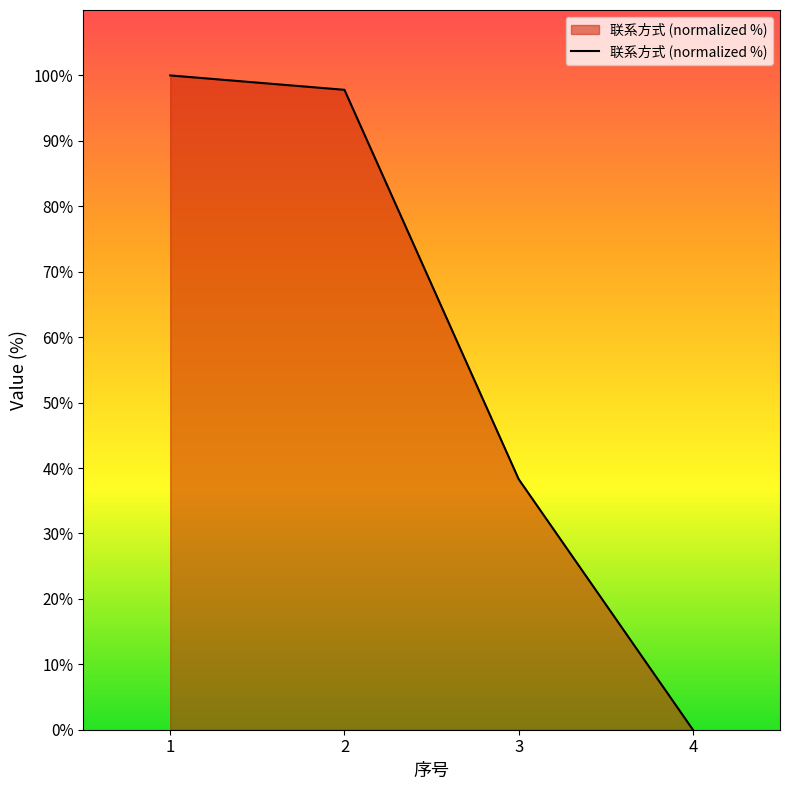

What is the change in value from 3 to 4?

-38.3